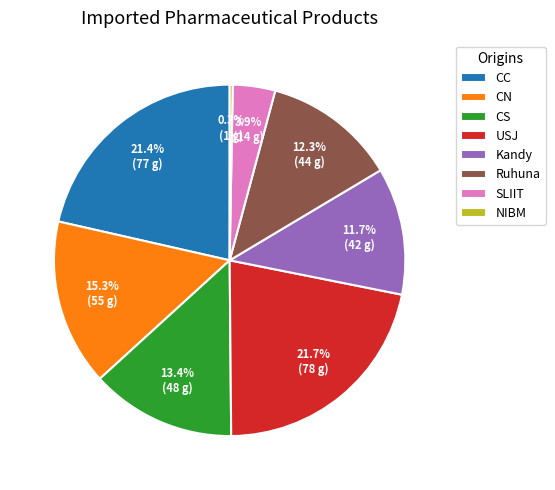

How much of the chart is everything except Kandy?

88.3%